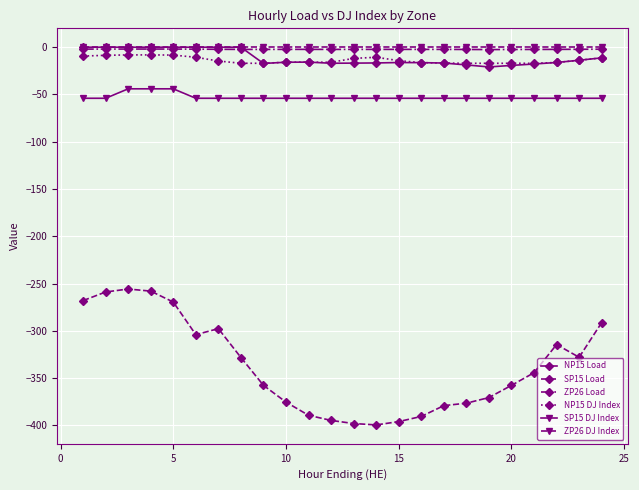

What is the minimum value for SP15 DJ Index?

-54.0